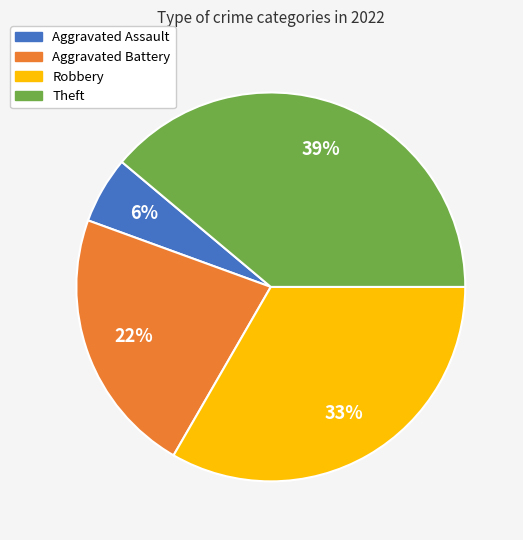

Between Theft and Robbery, which is larger?

Theft